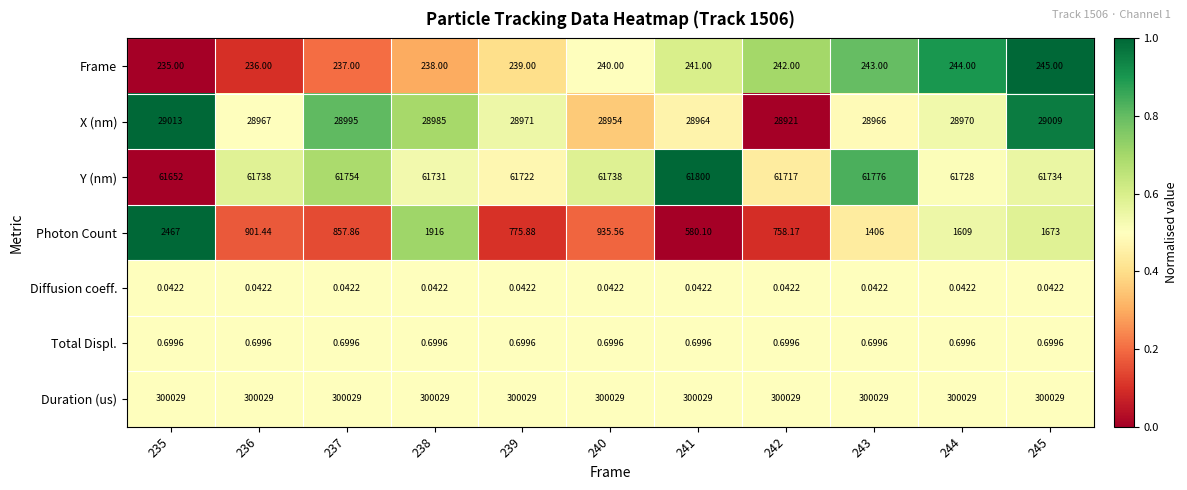

What is the total value across all series at 243?

392420.7